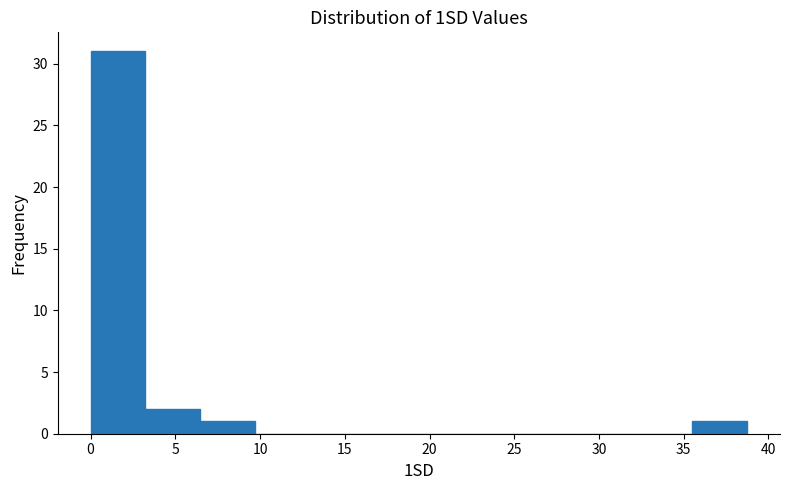

How tall is the bar that spans 0.0 to 3.0 on the x-axis? Neither the bar edges nor the heights are printed on the chart, so give them approximately, as read against the axes.

31